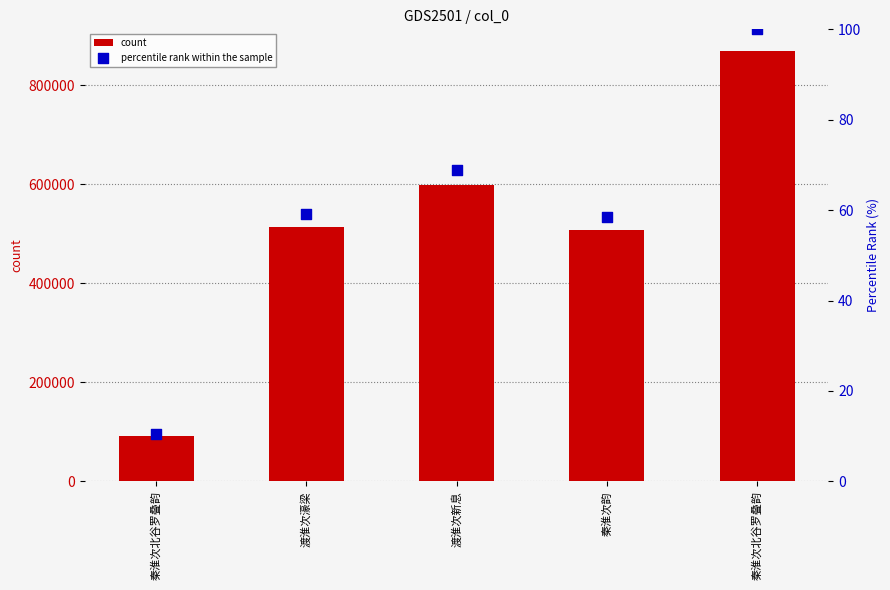

At which category is the sum across all series the highest?

秦淮次北谷罗叠韵